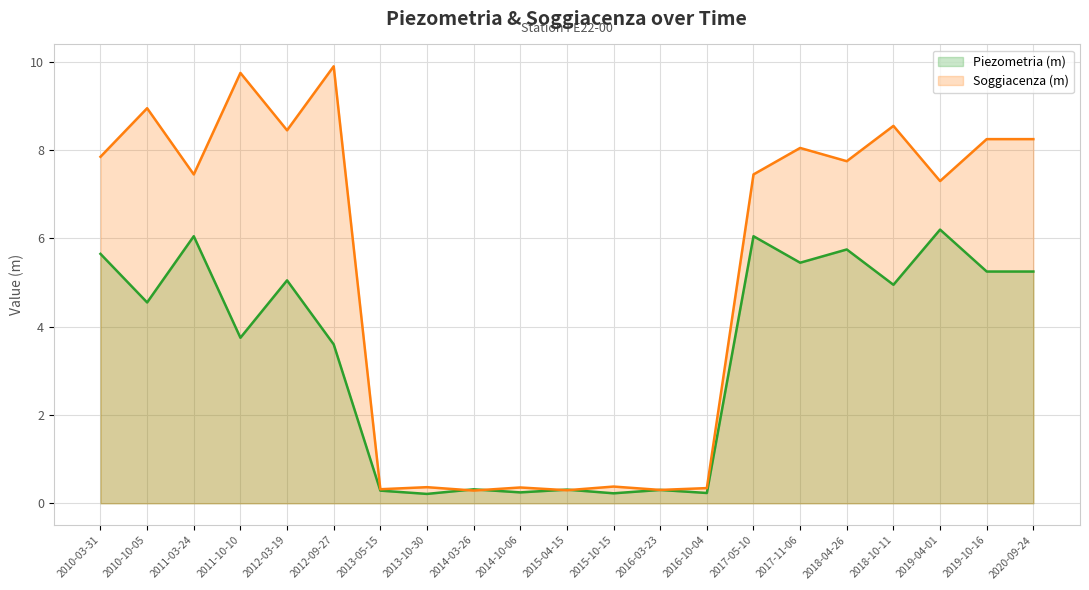

What is the value of the Piezometria (m) point at the 6th from the left?

3.6